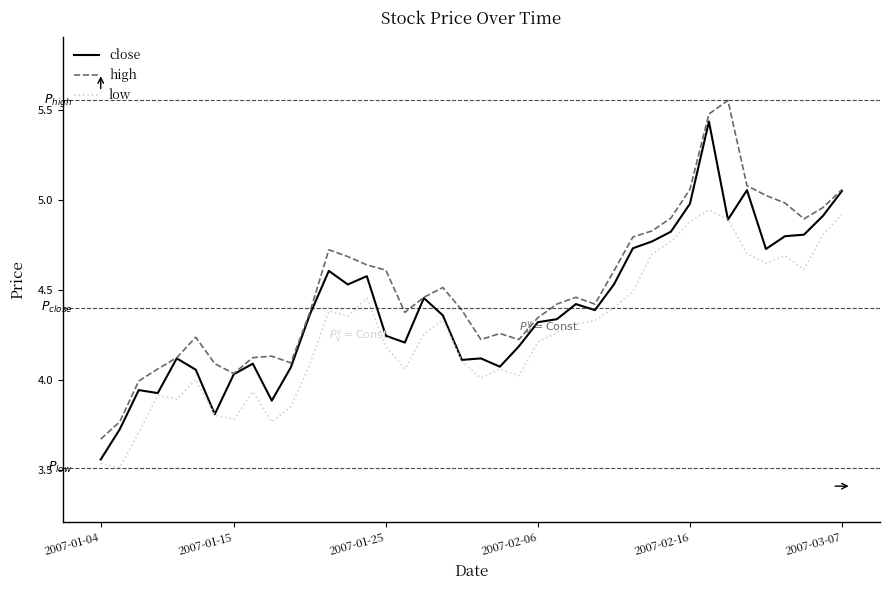

Rank the series by their maximum value, from highest to lowest.

high, close, low